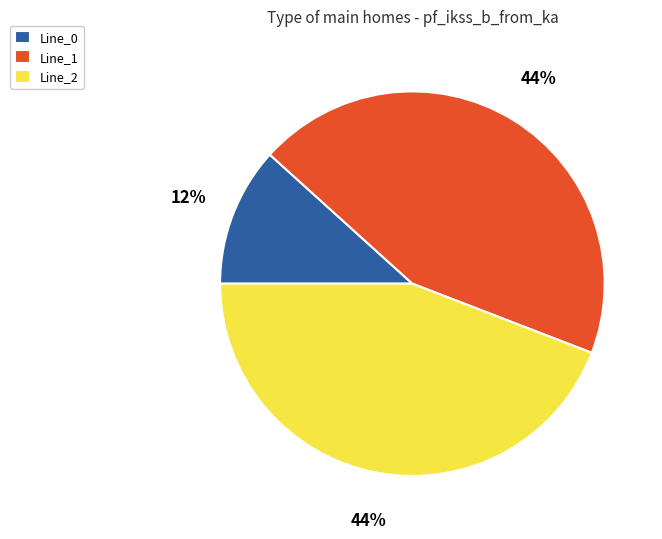

Approximately how many times larger is the value at Line_1 compared to Line_2?

1.0